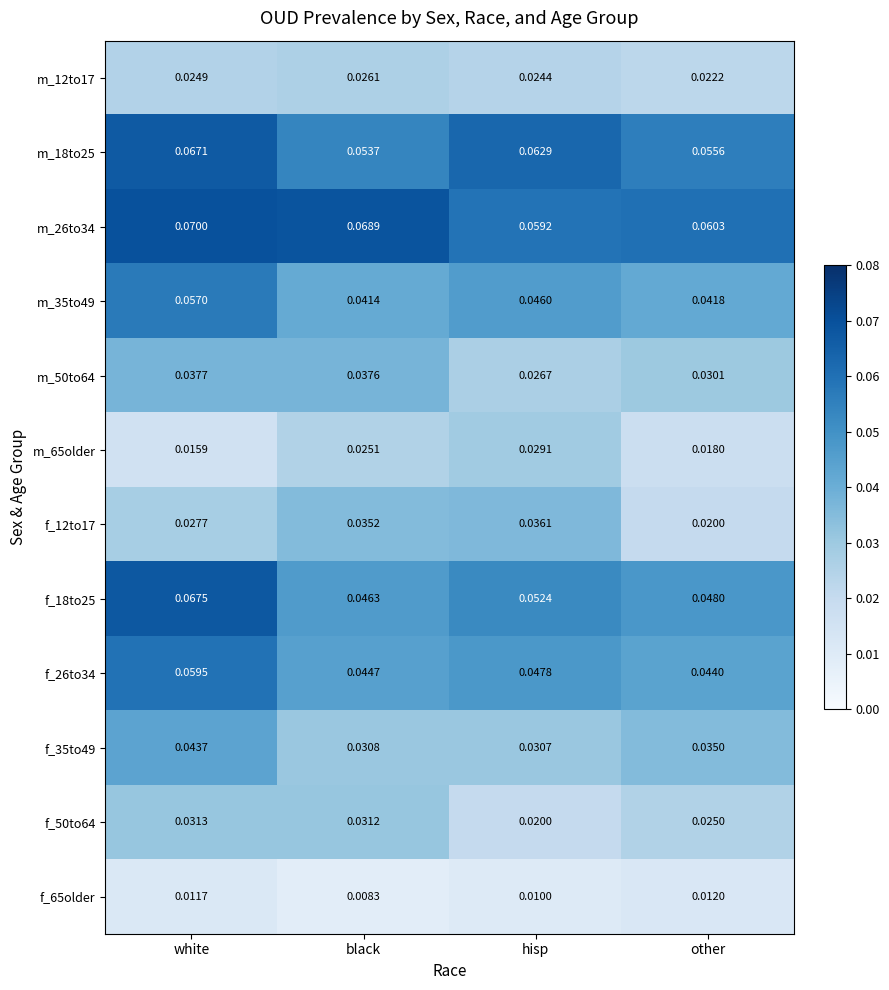

At which category is the sum across all series the highest?

white